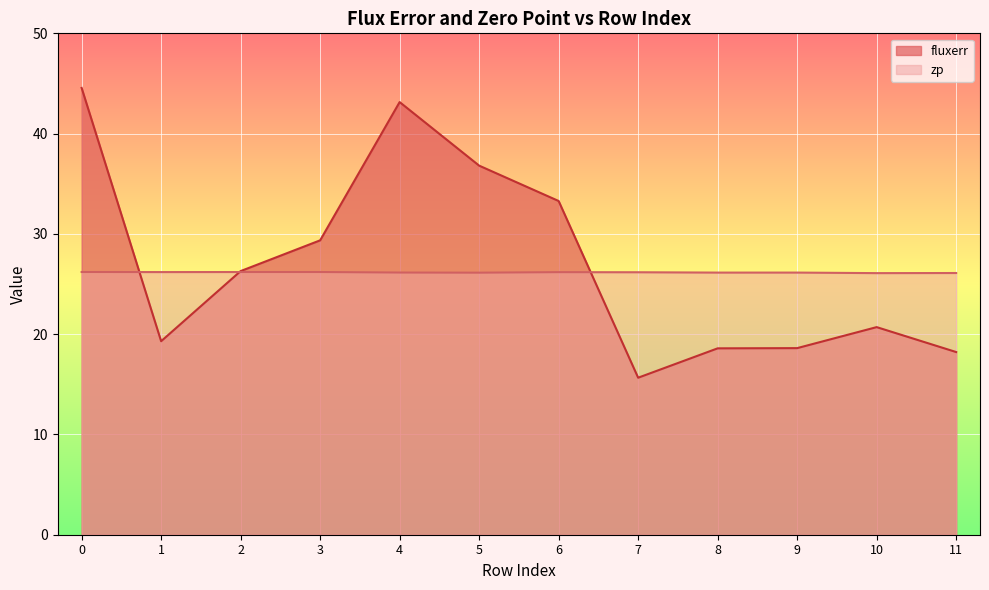

True or false: zp has a value of 41.3 at 3.

False